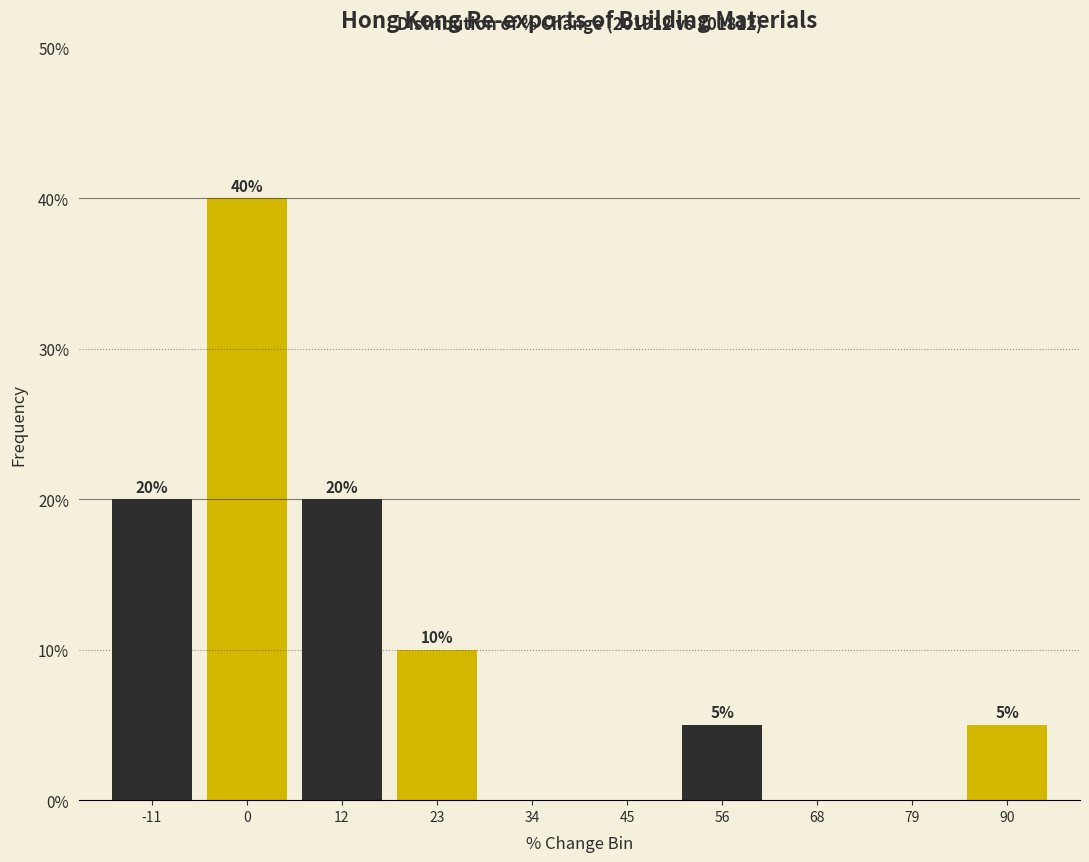

Over which range of the x-axis is the bar tallest?

-6 to 6